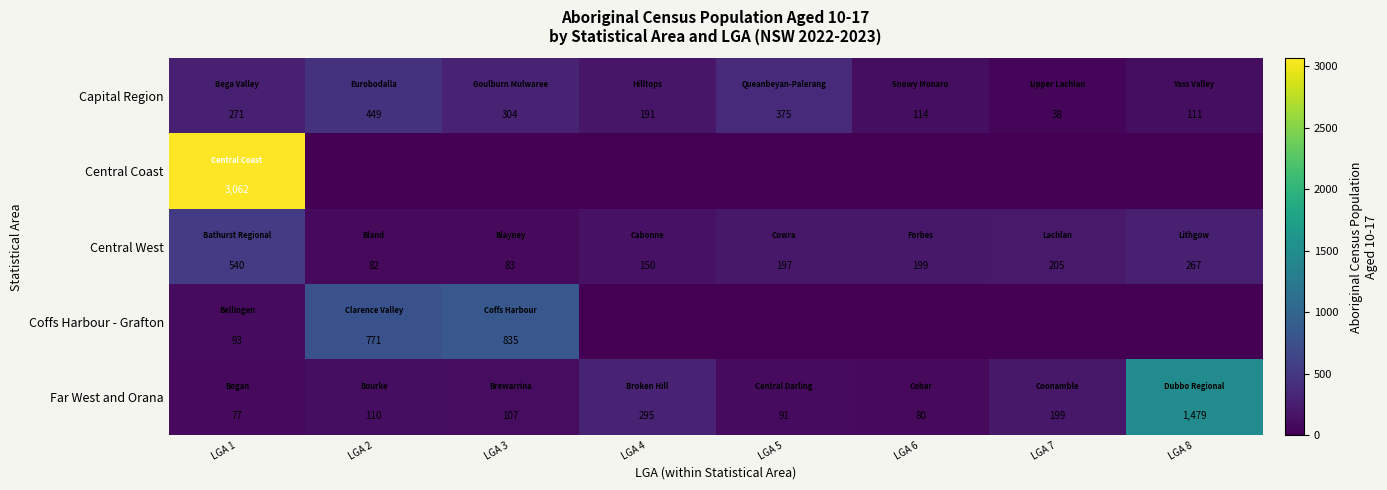

At which label is Capital Region closest to 243?

LGA 1